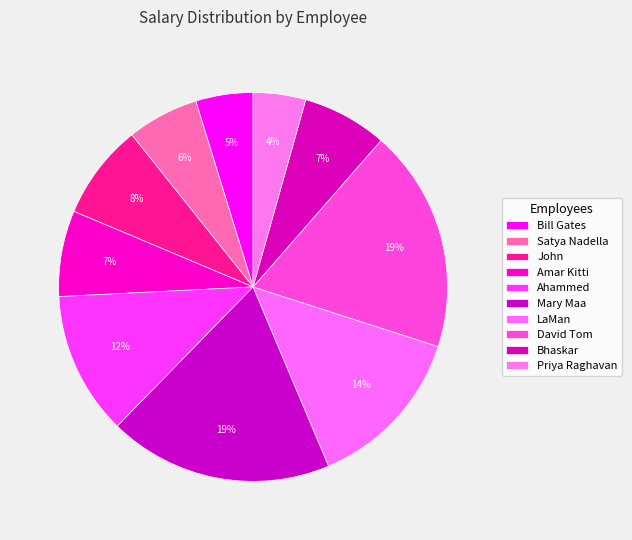

Does Ahammed represent more than half of the total?

No